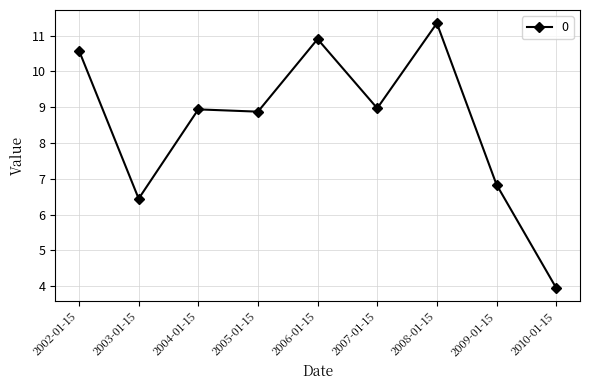

True or false: the data shows 5.4 at 2010-01-15.

False